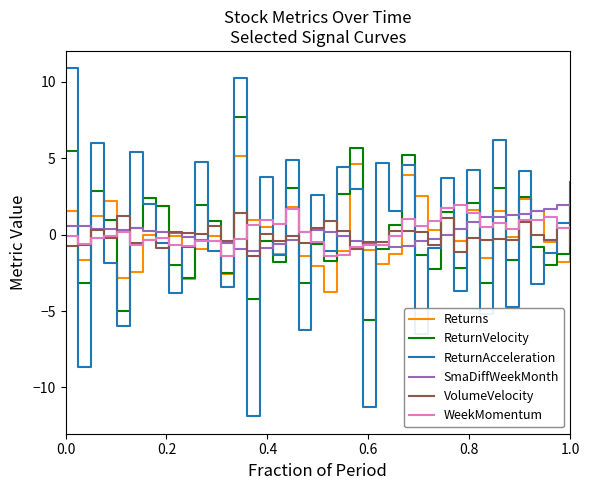

True or false: SmaDiffWeekMonth and ReturnAcceleration cross at least once.

True